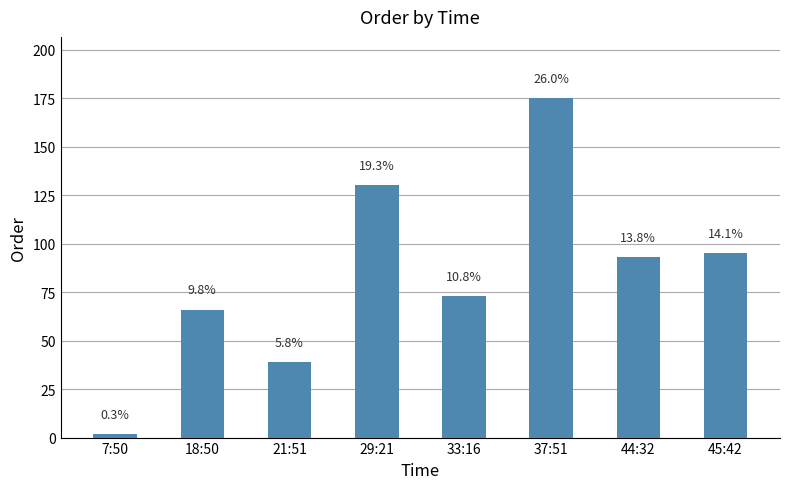

Rank the categories by value from highest to lowest.

37:51, 29:21, 45:42, 44:32, 33:16, 18:50, 21:51, 7:50